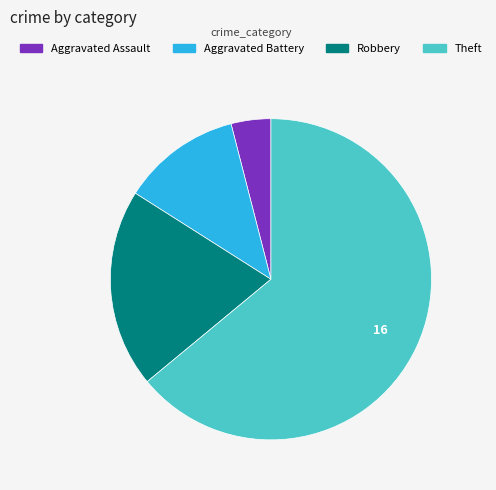

How many slices are in this pie chart?

4